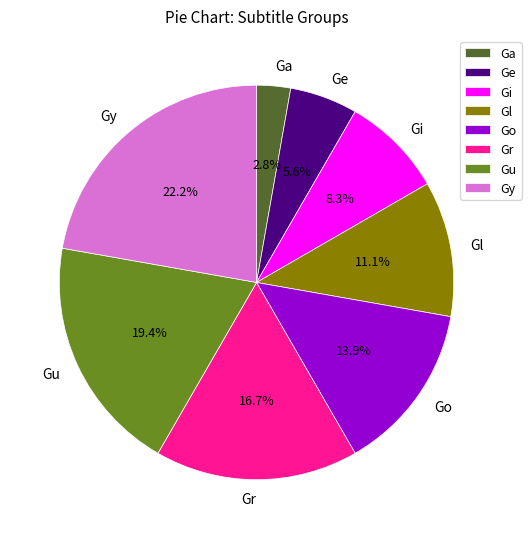

What is the largest slice in the pie chart?

Gy